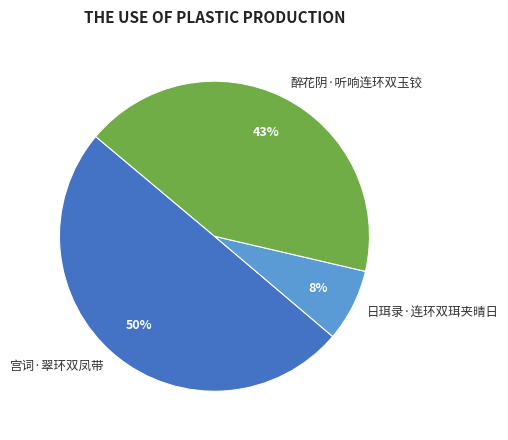

What is the largest slice in the pie chart?

宫词·翠环双凤带